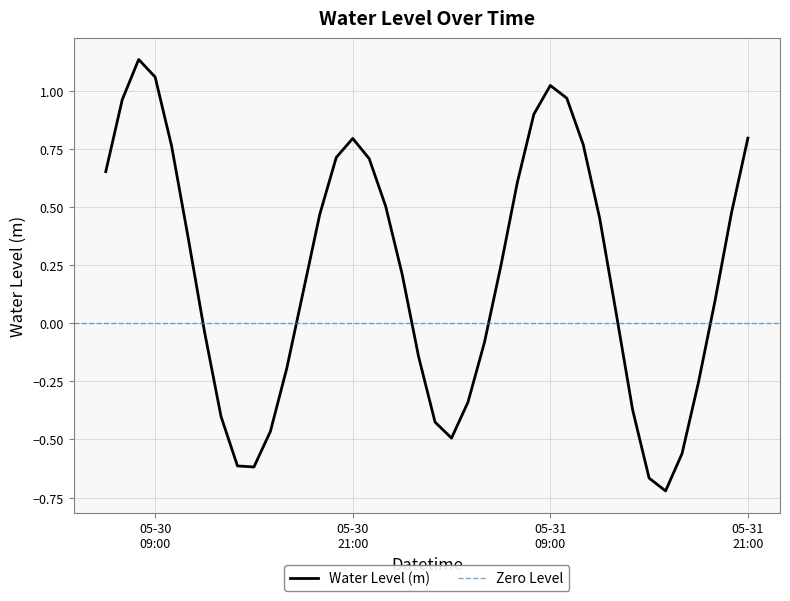

List the labels in order of value, largest first.

2024-05-30 08:00:00, 2024-05-30 09:00:00, 2024-05-31 09:00:00, 2024-05-31 10:00:00, 2024-05-30 07:00:00, 2024-05-31 08:00:00, 2024-05-31 21:00:00, 2024-05-30 21:00:00, 2024-05-31 11:00:00, 2024-05-30 10:00:00, 2024-05-30 20:00:00, 2024-05-30 22:00:00, 2024-05-30 06:00:00, 2024-05-31 07:00:00, 2024-05-30 23:00:00, 2024-05-31 20:00:00, 2024-05-30 19:00:00, 2024-05-31 12:00:00, 2024-05-30 11:00:00, 2024-05-31 06:00:00, 2024-05-31 00:00:00, 2024-05-30 18:00:00, 2024-05-31 19:00:00, 2024-05-31 13:00:00, 2024-05-30 12:00:00, 2024-05-31 05:00:00, 2024-05-31 01:00:00, 2024-05-30 17:00:00, 2024-05-31 18:00:00, 2024-05-31 04:00:00, 2024-05-31 14:00:00, 2024-05-30 13:00:00, 2024-05-31 02:00:00, 2024-05-30 16:00:00, 2024-05-31 03:00:00, 2024-05-31 17:00:00, 2024-05-30 14:00:00, 2024-05-30 15:00:00, 2024-05-31 15:00:00, 2024-05-31 16:00:00